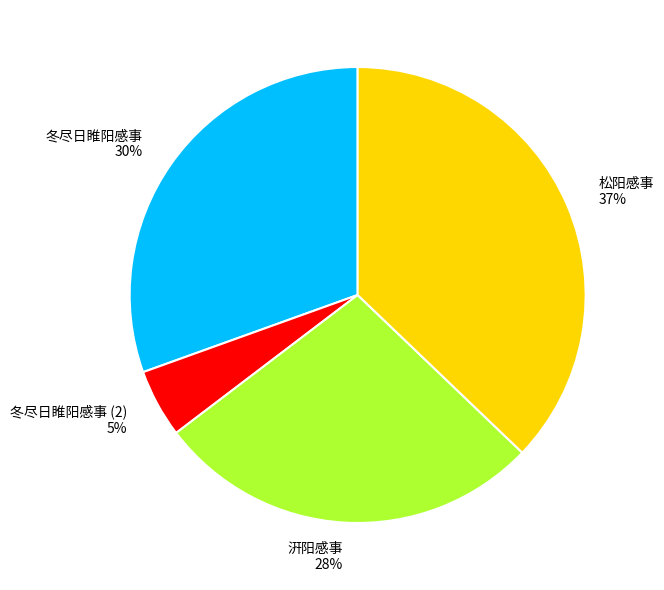

To the nearest percent, what is the average slice percentage?

25%